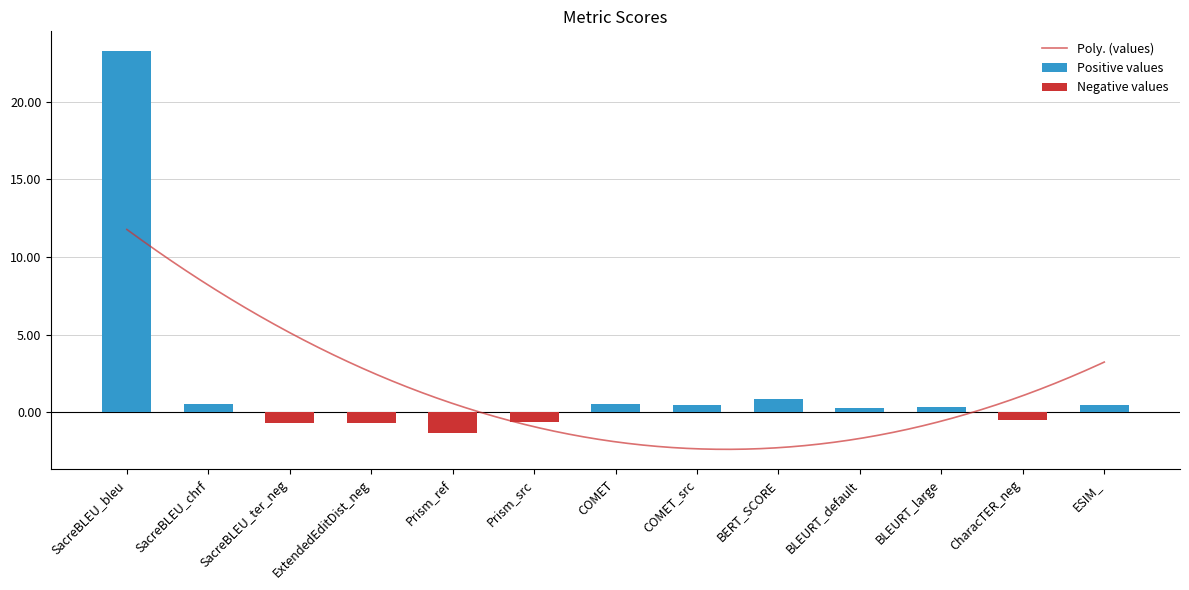

How many values are below 0?

5